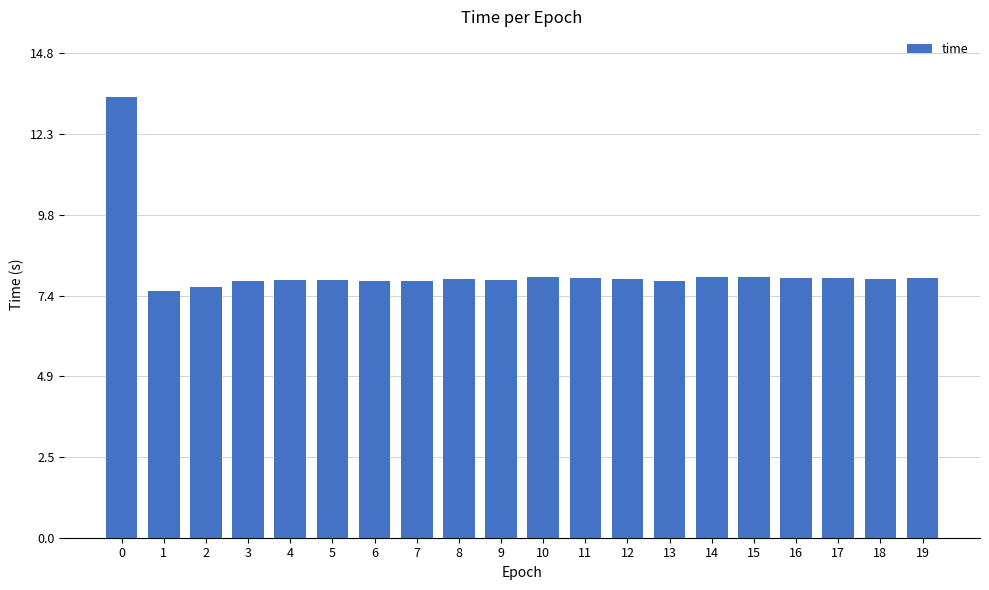

What is the sum of the values at 14 and 19?

15.8